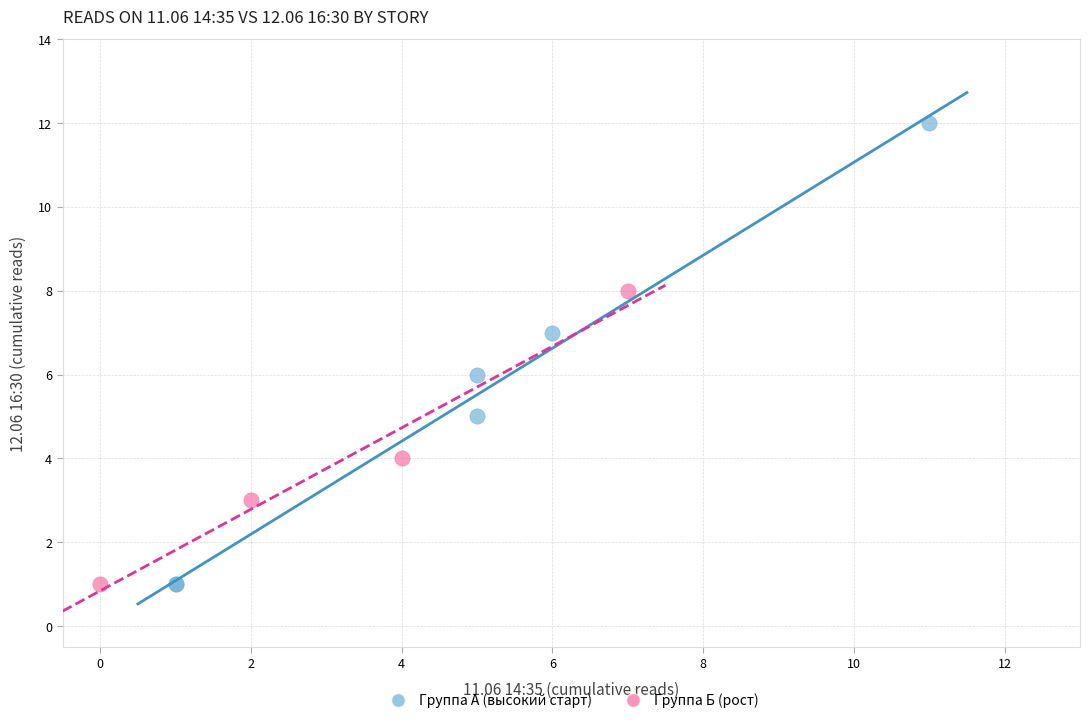

What are all the series names shown in the legend?

Группа А (высокий старт), Группа Б (рост)